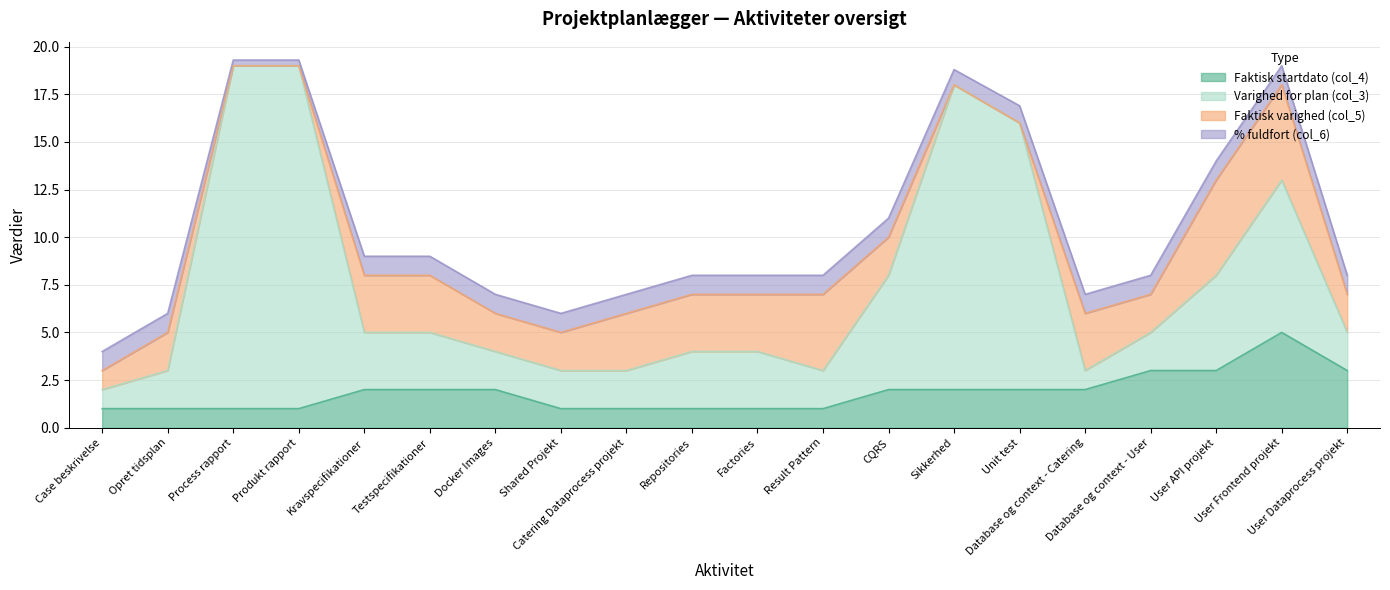

What is the maximum value for Varighed for plan (col_3)?

19